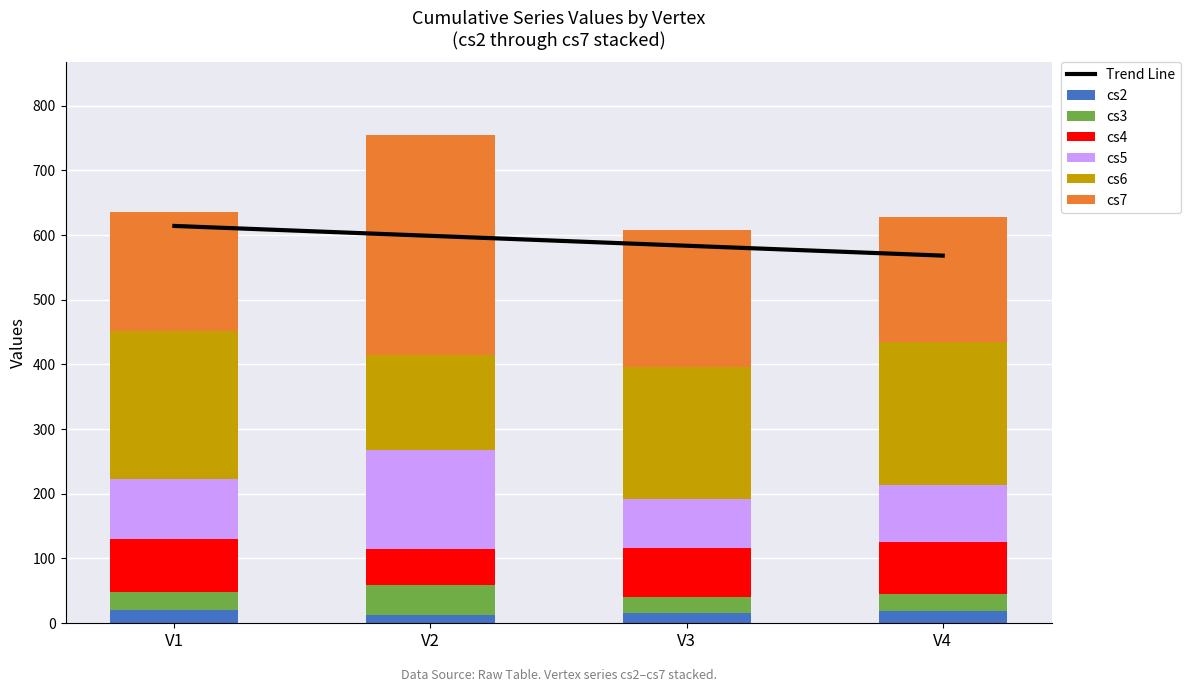

What is the value of the cs6 bar at the 4th from the left?

221